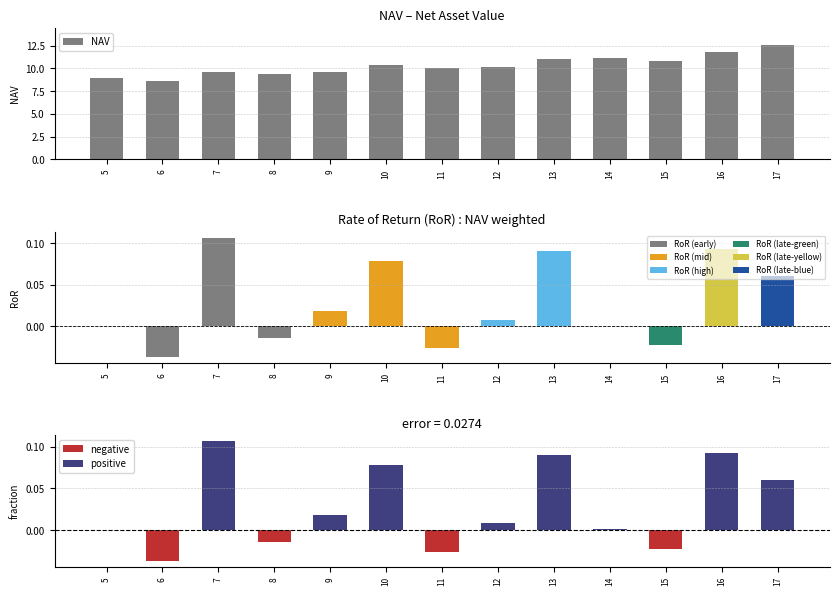

How many data points are above 10?

8